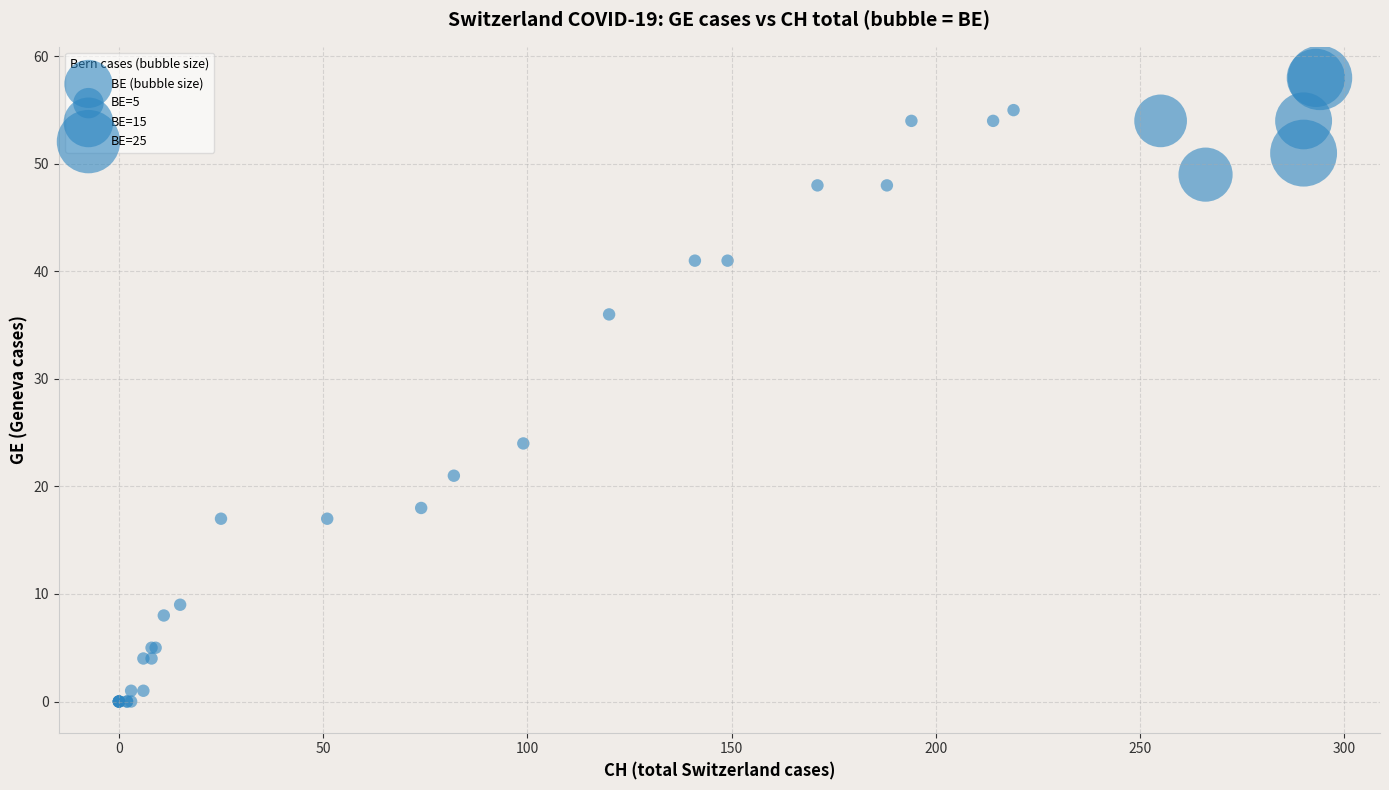

What Y value in the scatter plot is closest to 29?

24